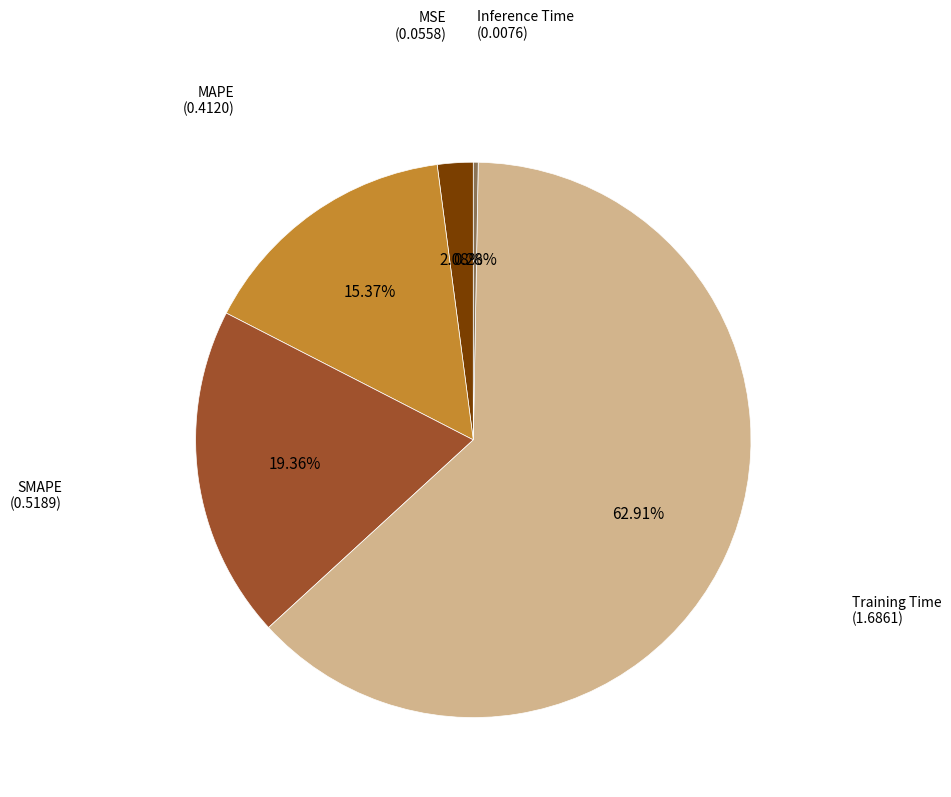

Is there any slice that represents more than half of the pie?

Yes